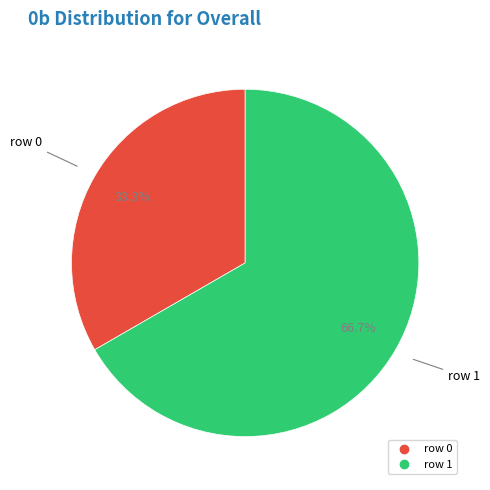

What is the total percentage of row 1 and row 0?

100.0%